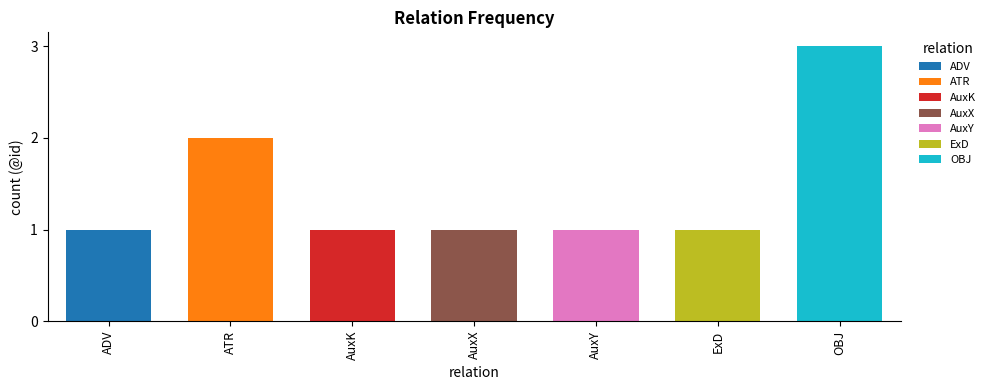

What is the value of the 4th bar from the left?

1